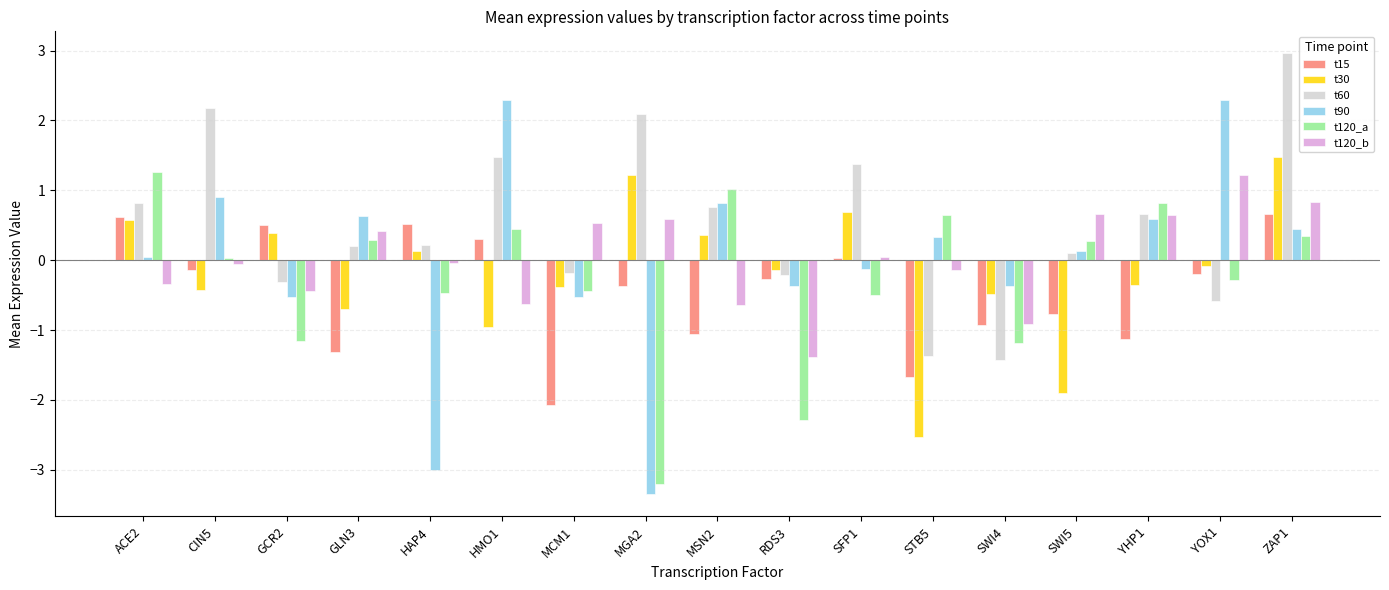

How many series are shown in this chart?

6